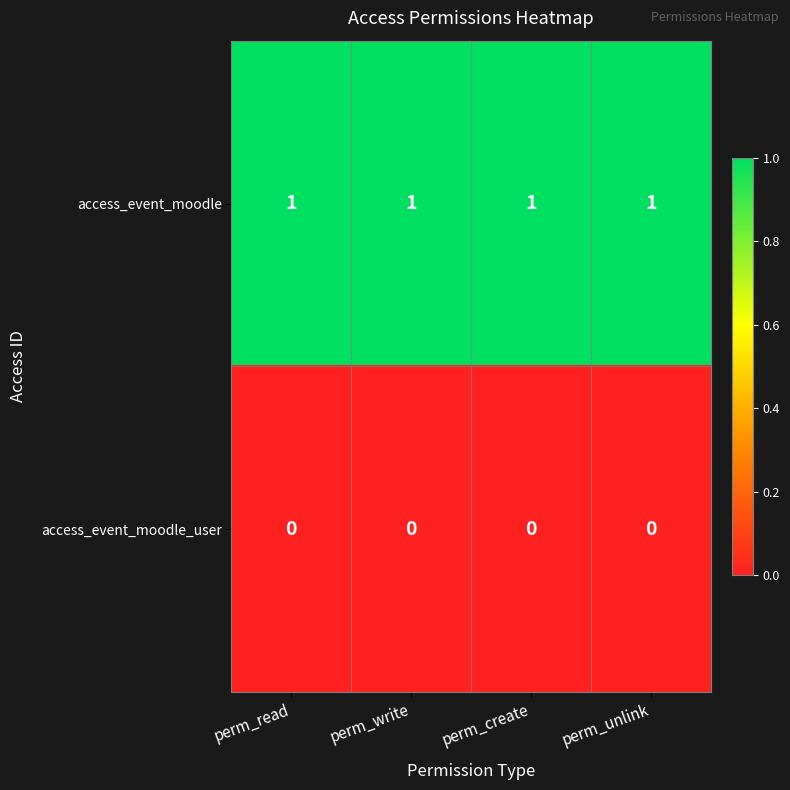

Rank the series by their maximum value, from highest to lowest.

access_event_moodle, access_event_moodle_user